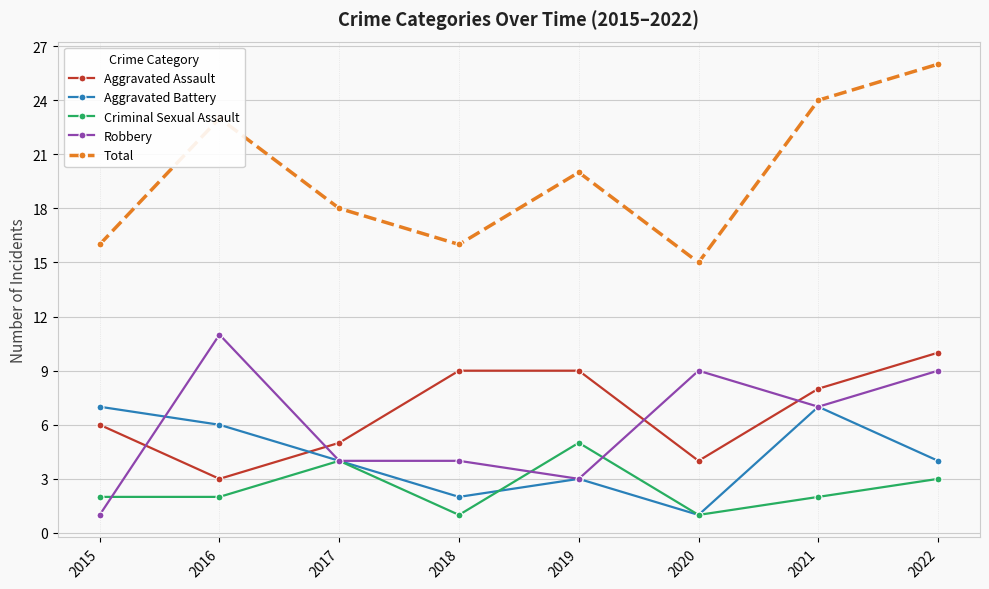

Which series has the largest total across all categories?

Total